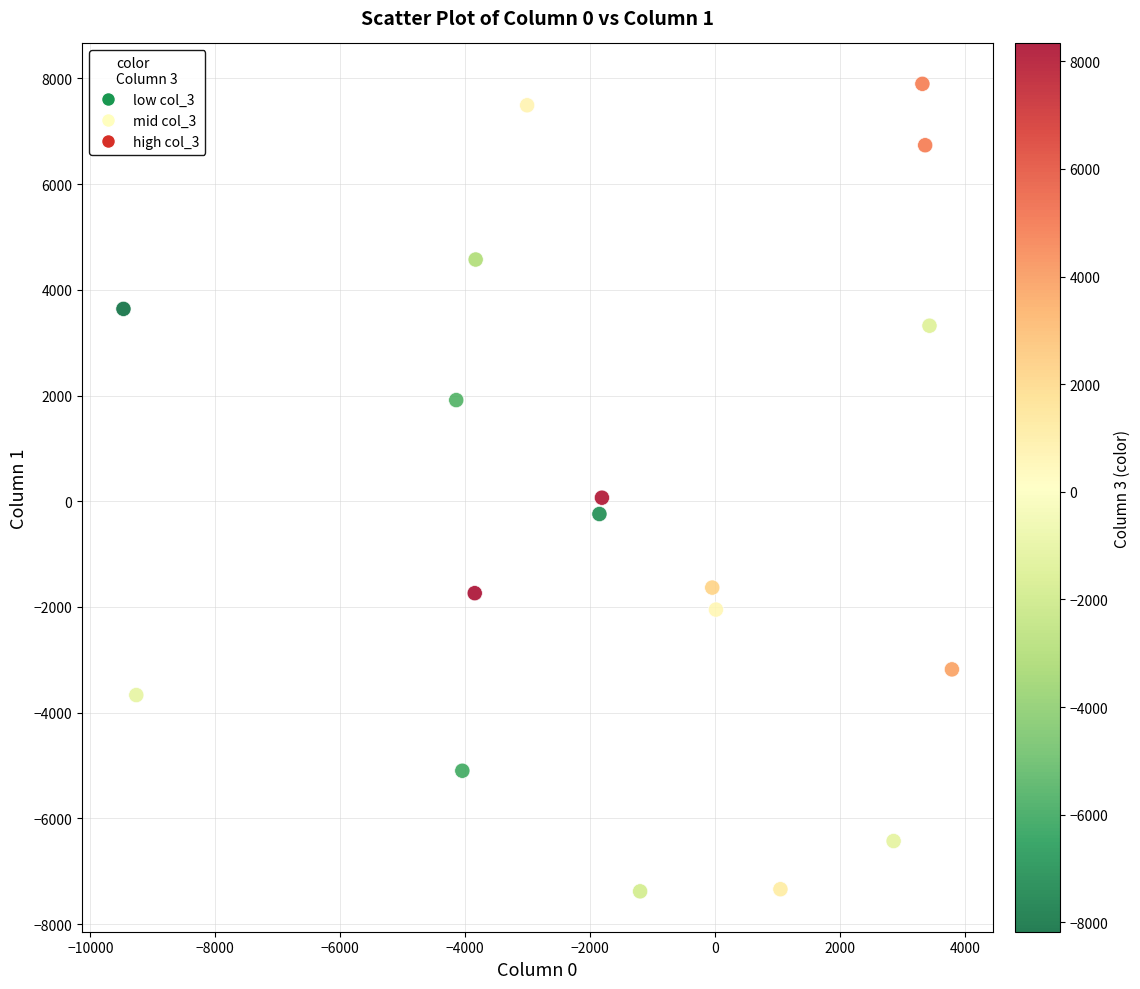

What is the range of Y values (max minus min)?

15278.2